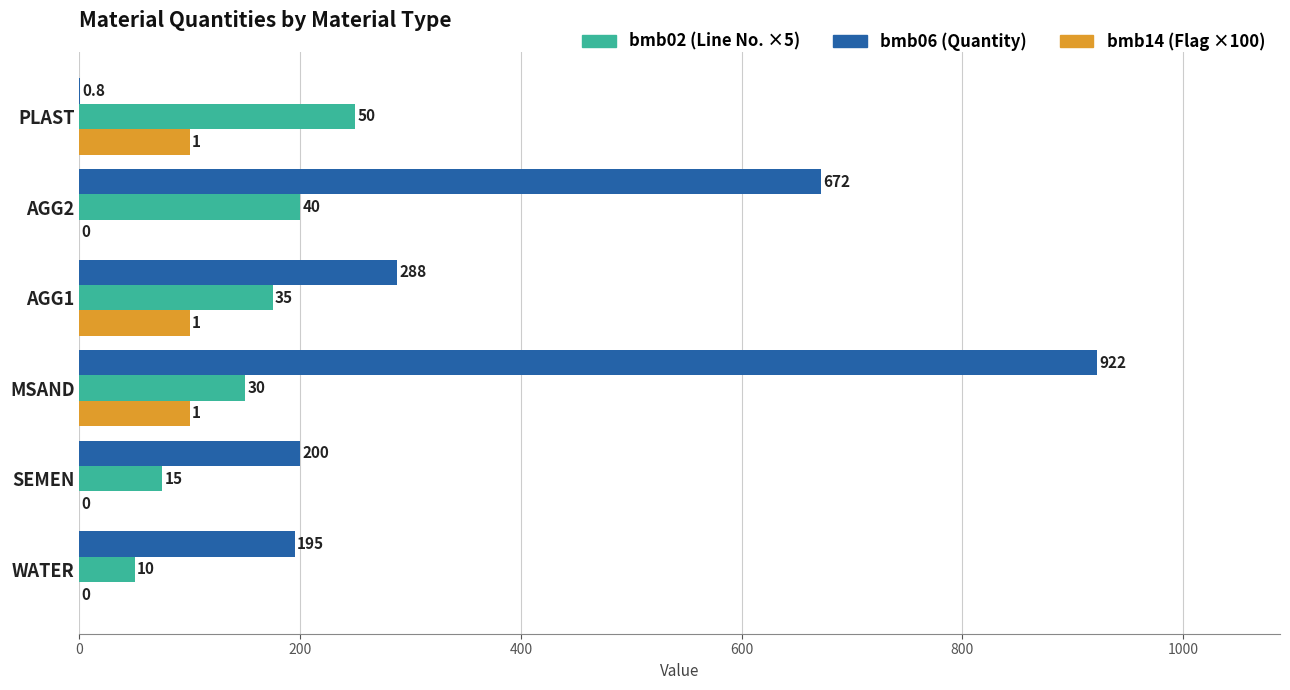

What is the maximum value for bmb14 (Flag ×100)?

100.0